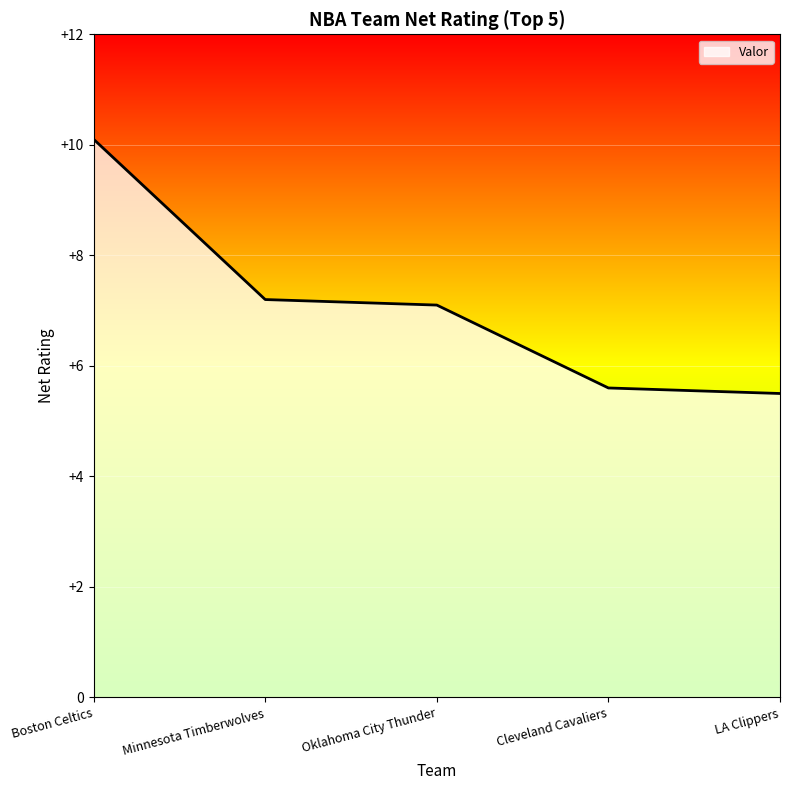

What is the difference between the values at Minnesota Timberwolves and Oklahoma City Thunder?

0.1